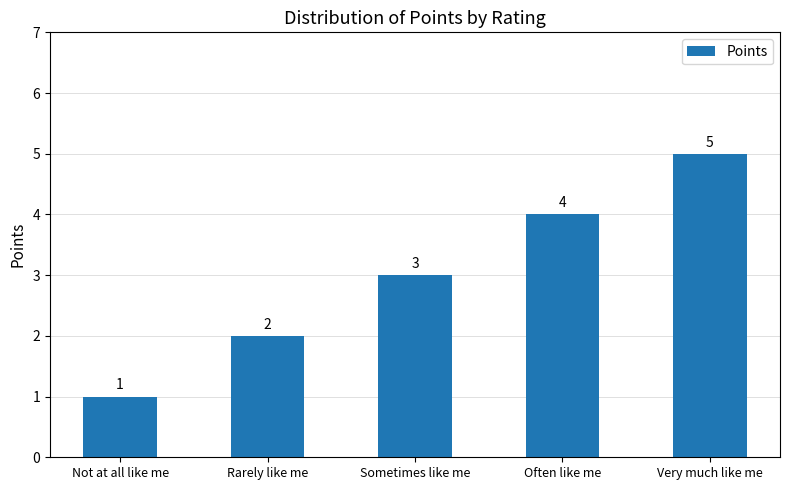

The value at Rarely like me is 2. True or false?

True